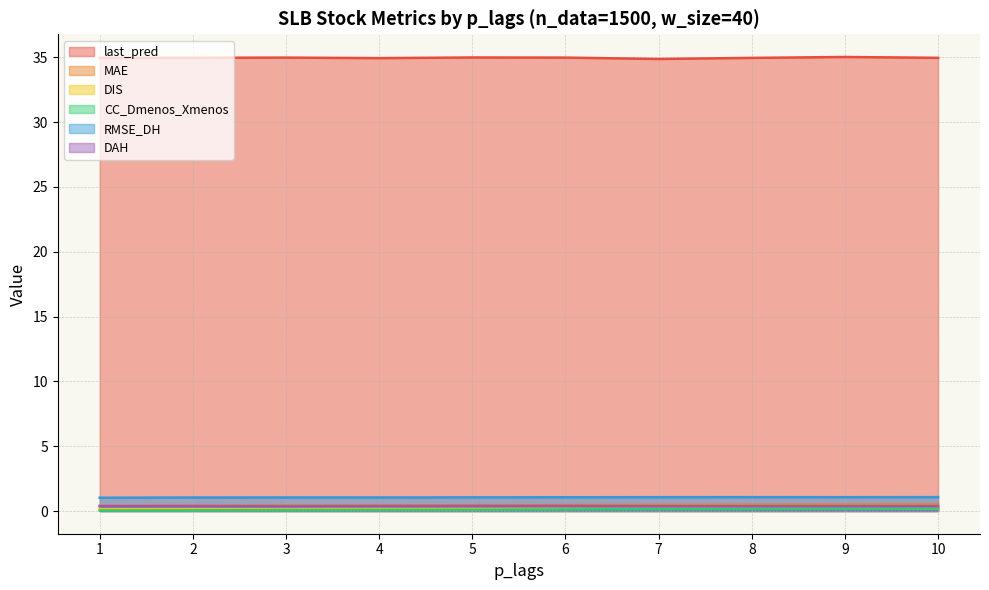

What is the minimum value for last_pred?

34.9